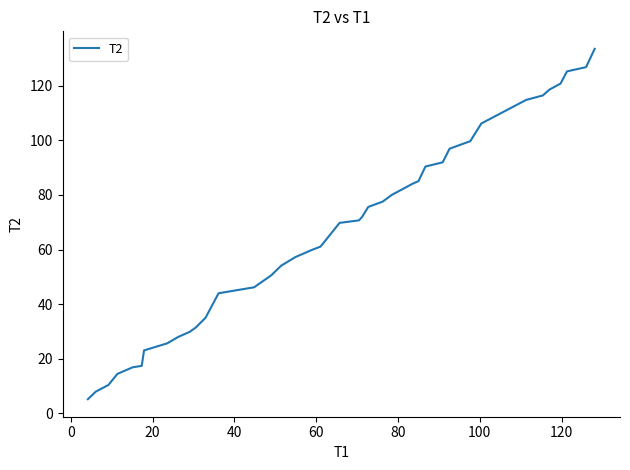

What is the difference between the maximum and minimum values?

128.4